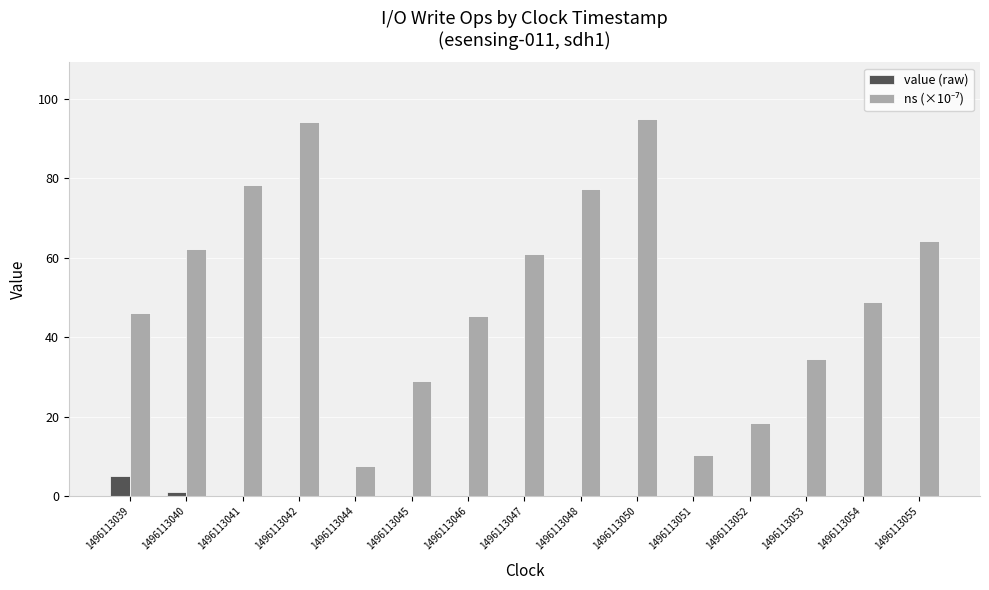

How many data points does each series have?

15